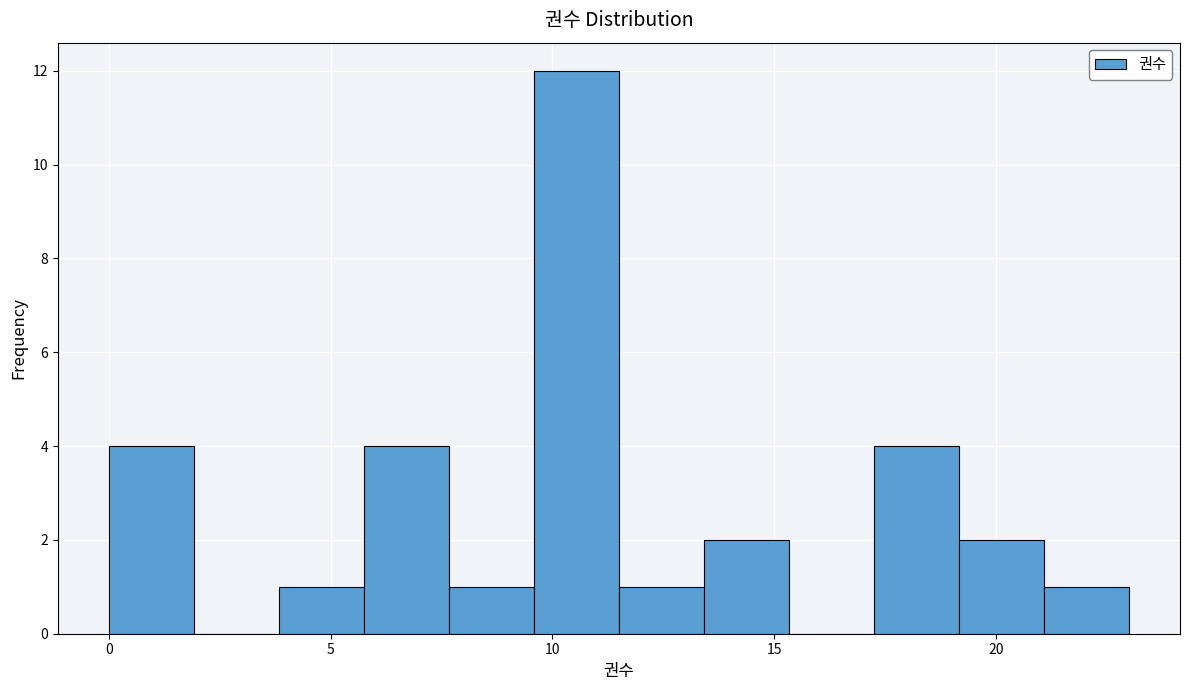

Around what value on the x-axis is the tallest bar? Give the approximate position of its centre, as read against the axis.

10.5